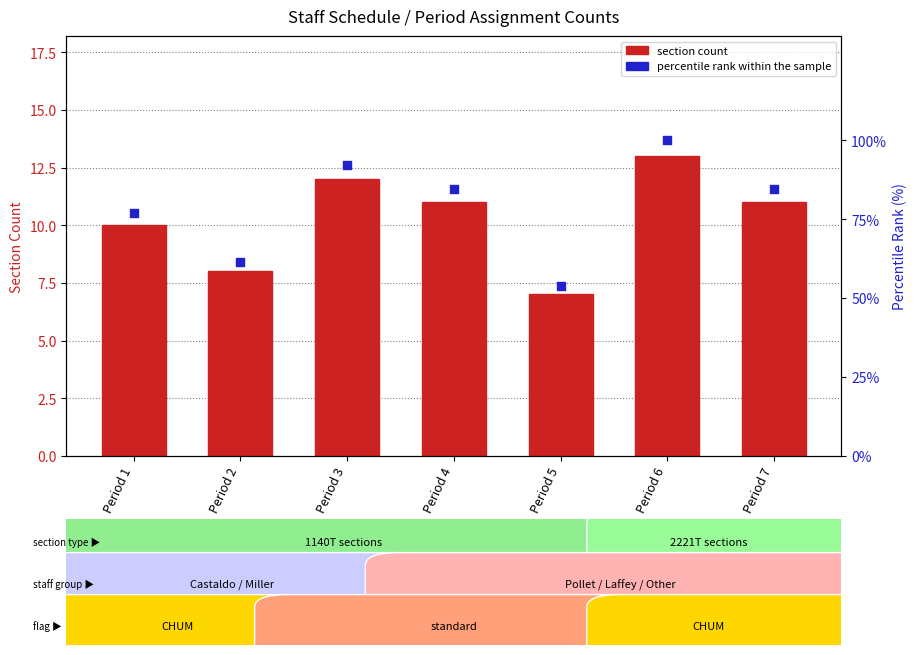

Which series has the largest total across all categories?

percentile rank within the sample